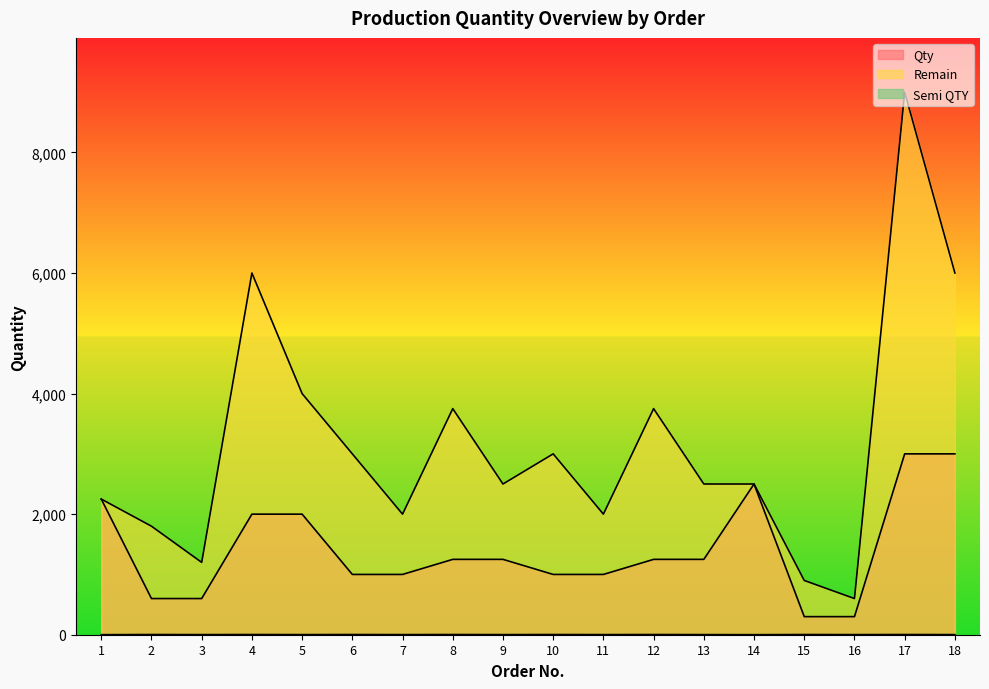

At which category does Semi QTY reach its first local valley?

3